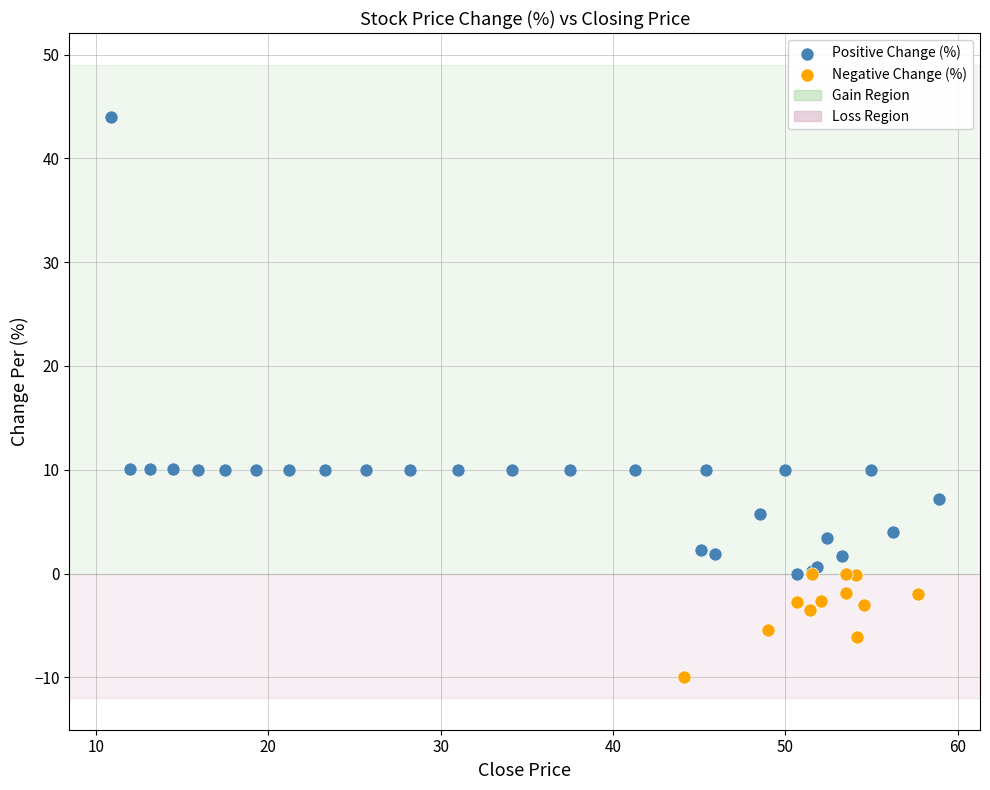

Which series has the largest Y range (max minus min)?

Positive Change (%)